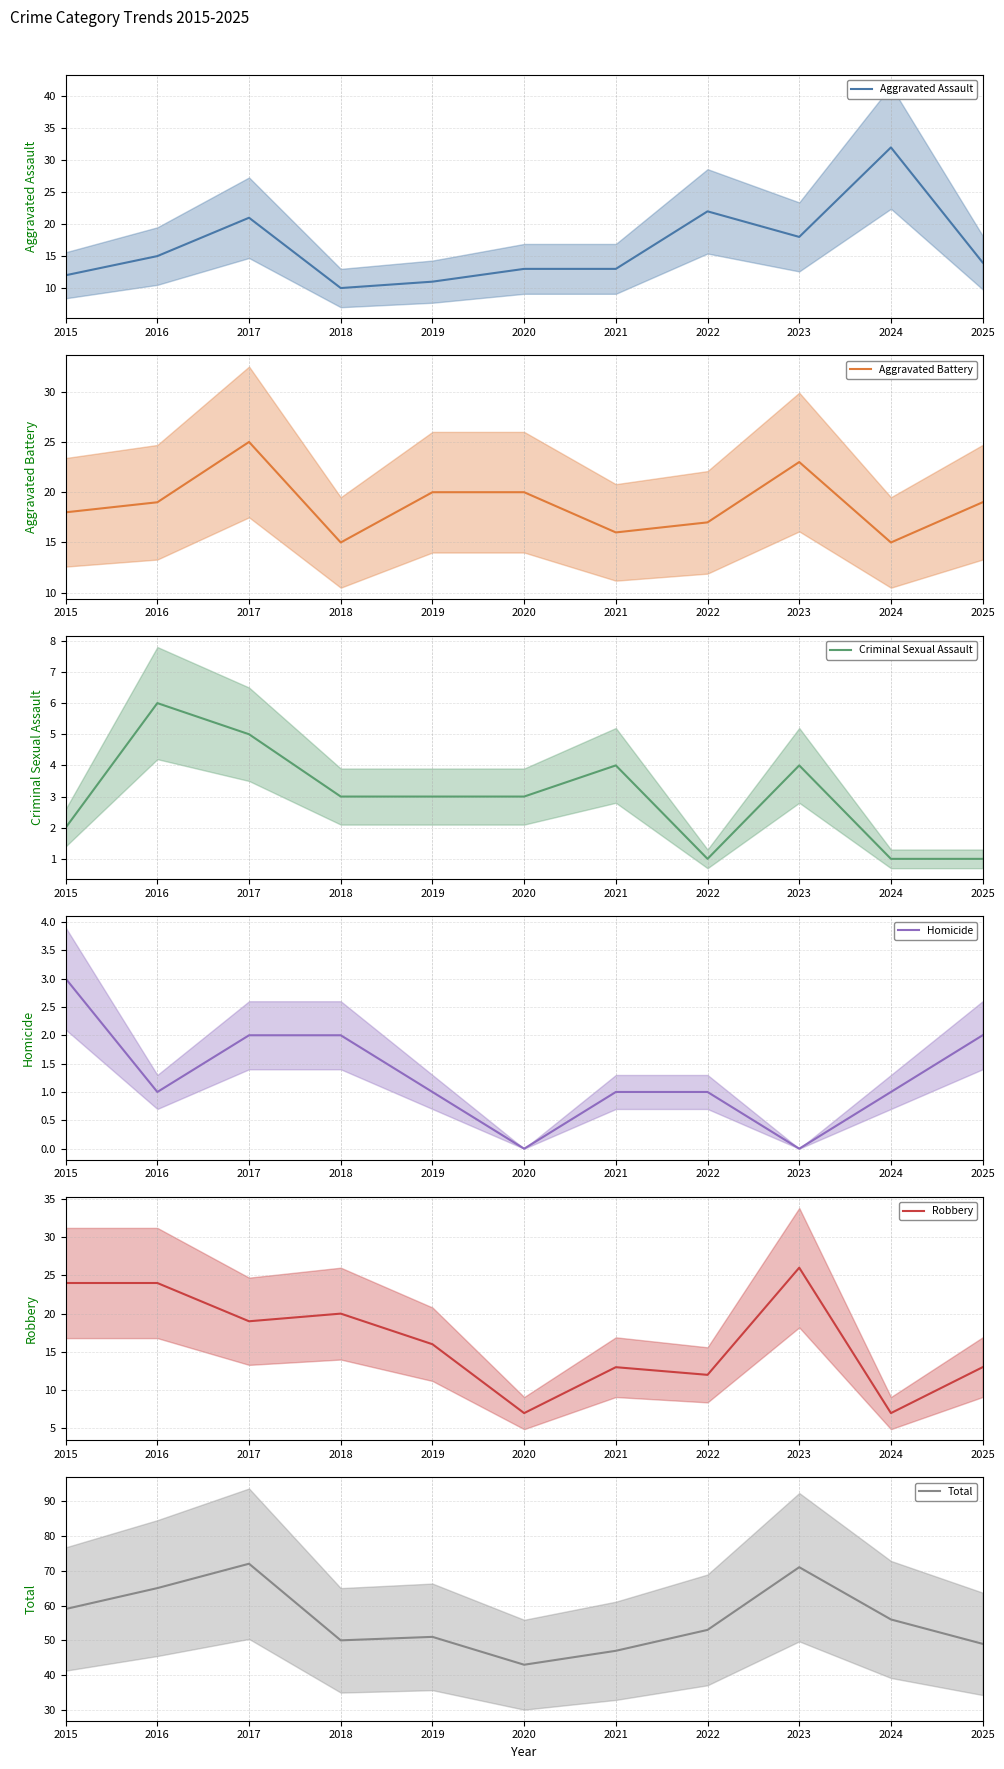

What are all the series names shown in the legend?

Aggravated Assault, Aggravated Battery, Criminal Sexual Assault, Homicide, Robbery, Total